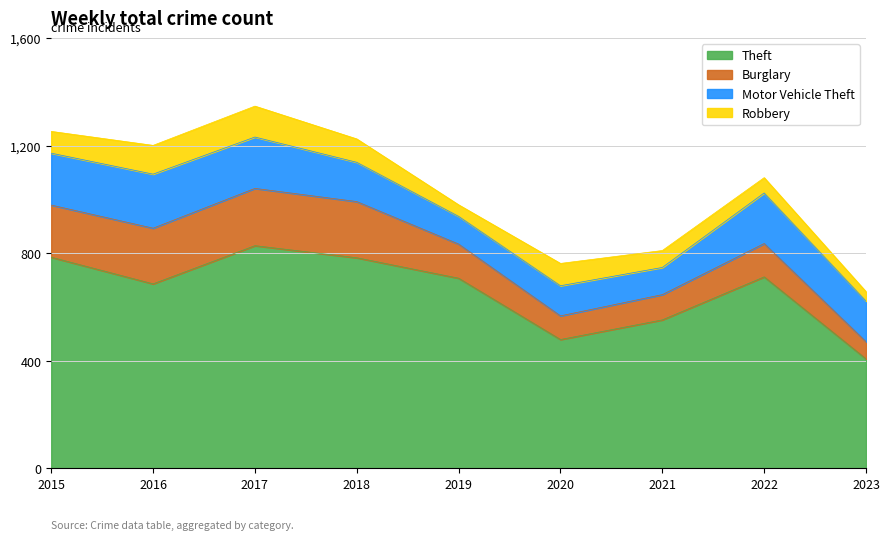

The Robbery series shows 81 at 2015. True or false?

True